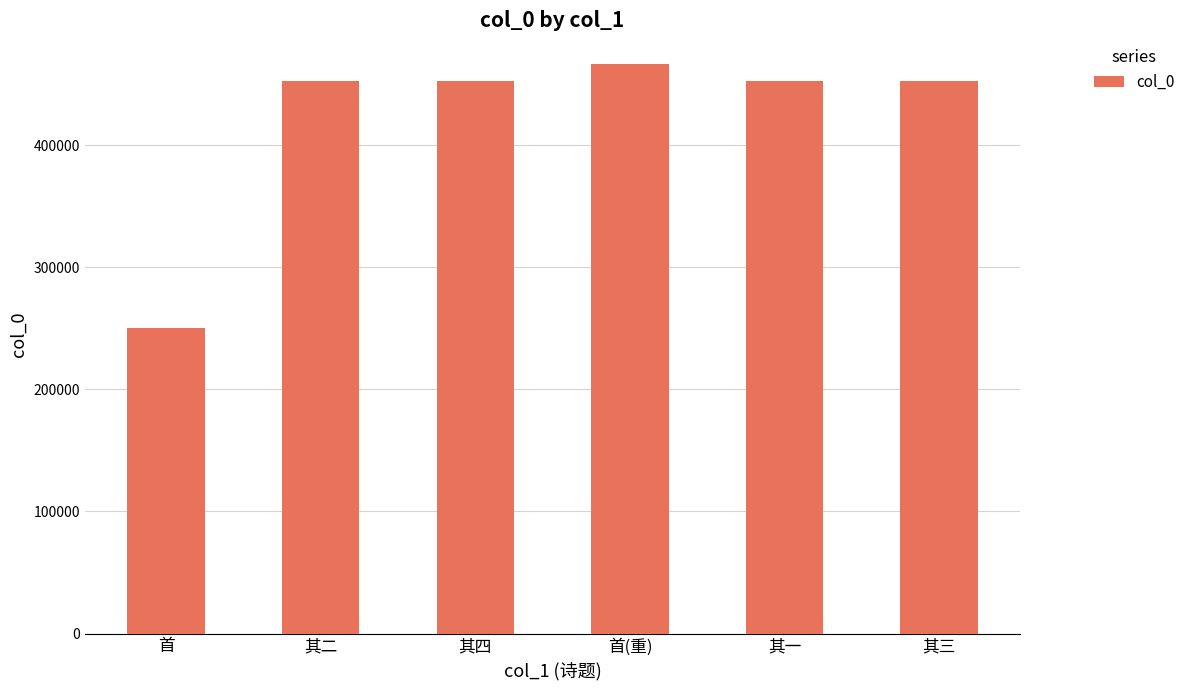

Read the value at 首(重), to the nearest 100.

466700